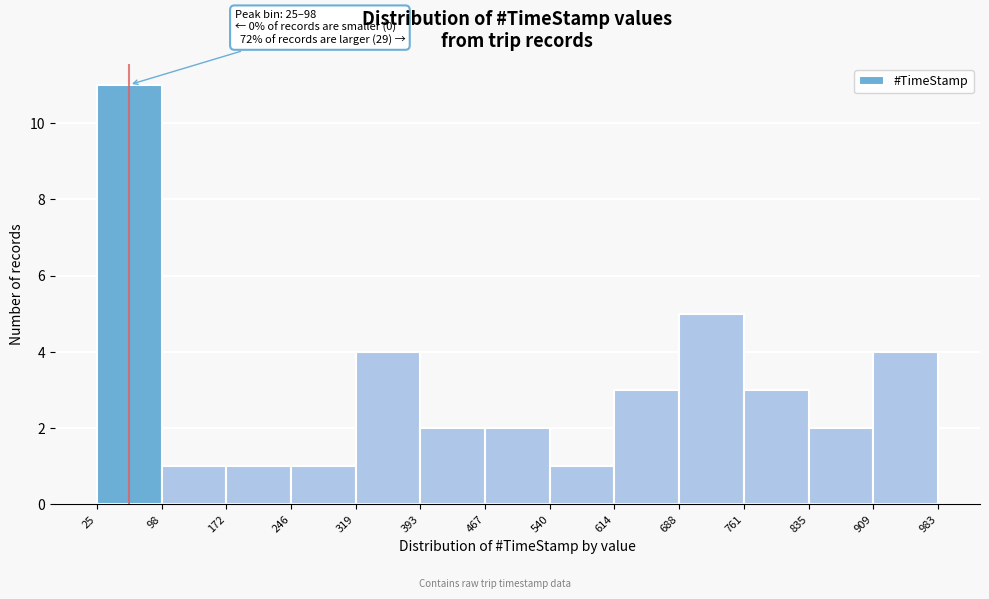

Over which range of the x-axis is the bar tallest?

25 to 98